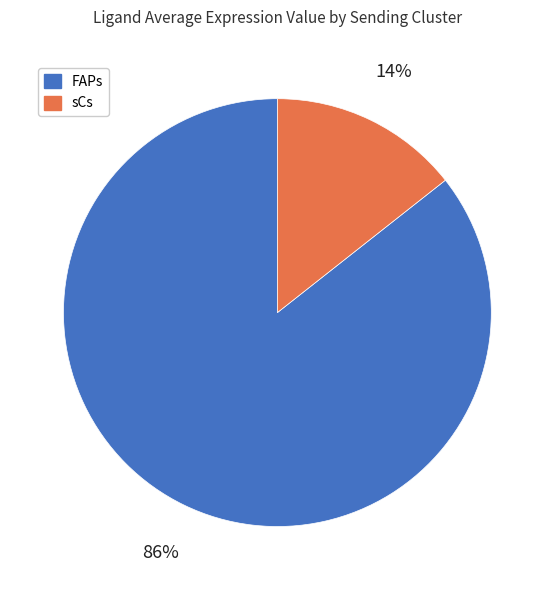

Rank the categories by value from lowest to highest.

sCs, FAPs